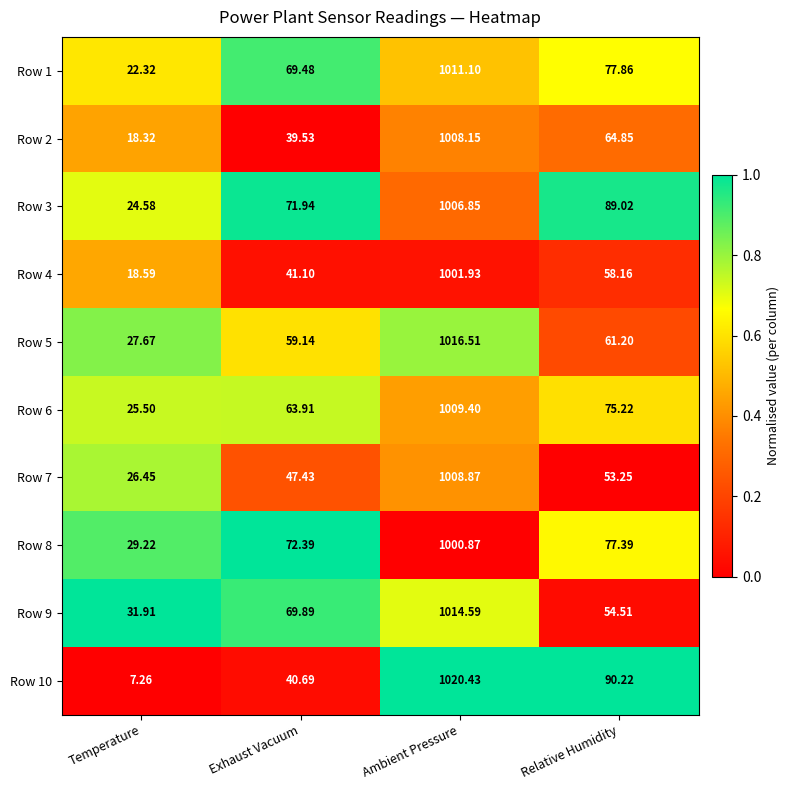

Which category has the highest value across all series?

Ambient Pressure